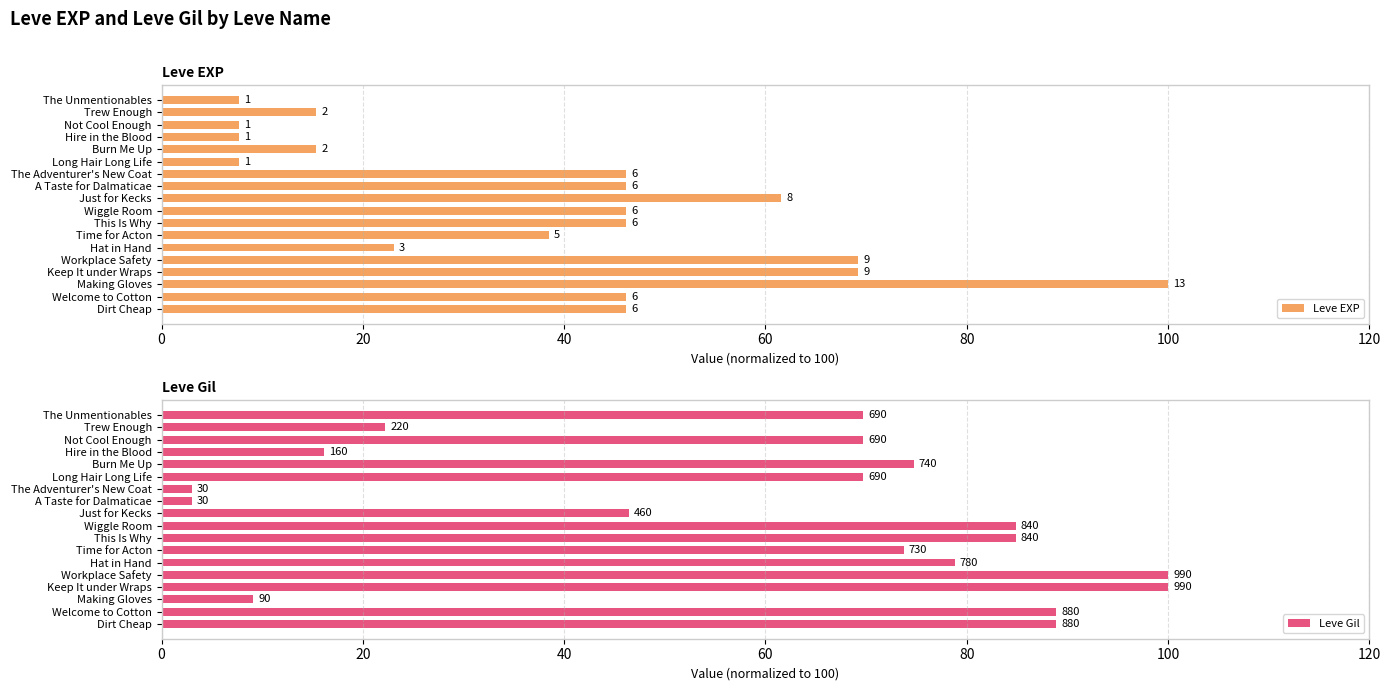

Rank the series by their maximum value, from highest to lowest.

Leve EXP, Leve Gil